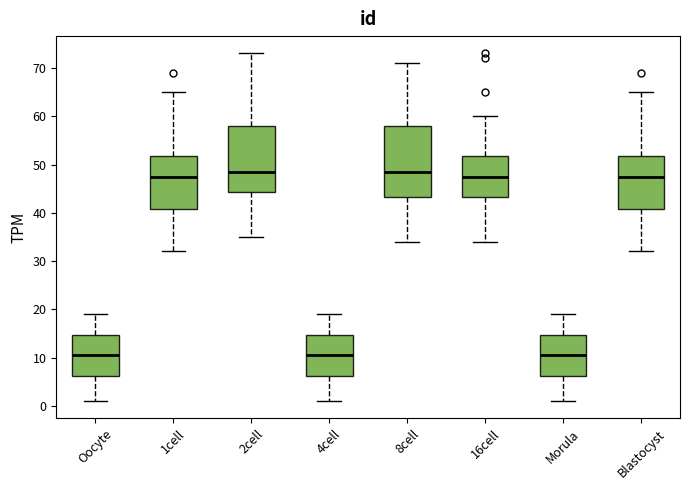

Where is the lower edge of the box for 4cell on the y-axis? The values are not printed on the chart, so give them approximately, as read against the axis.

6